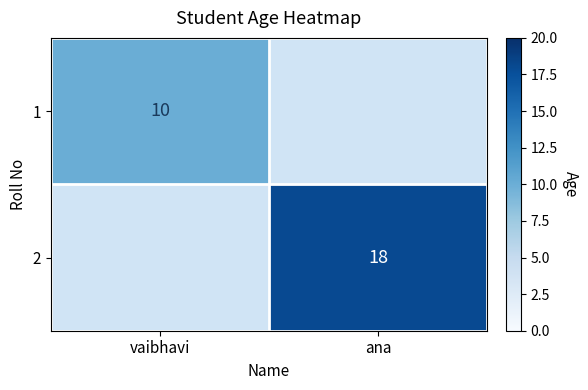

True or false: 2 has a value of 30 at ana.

False